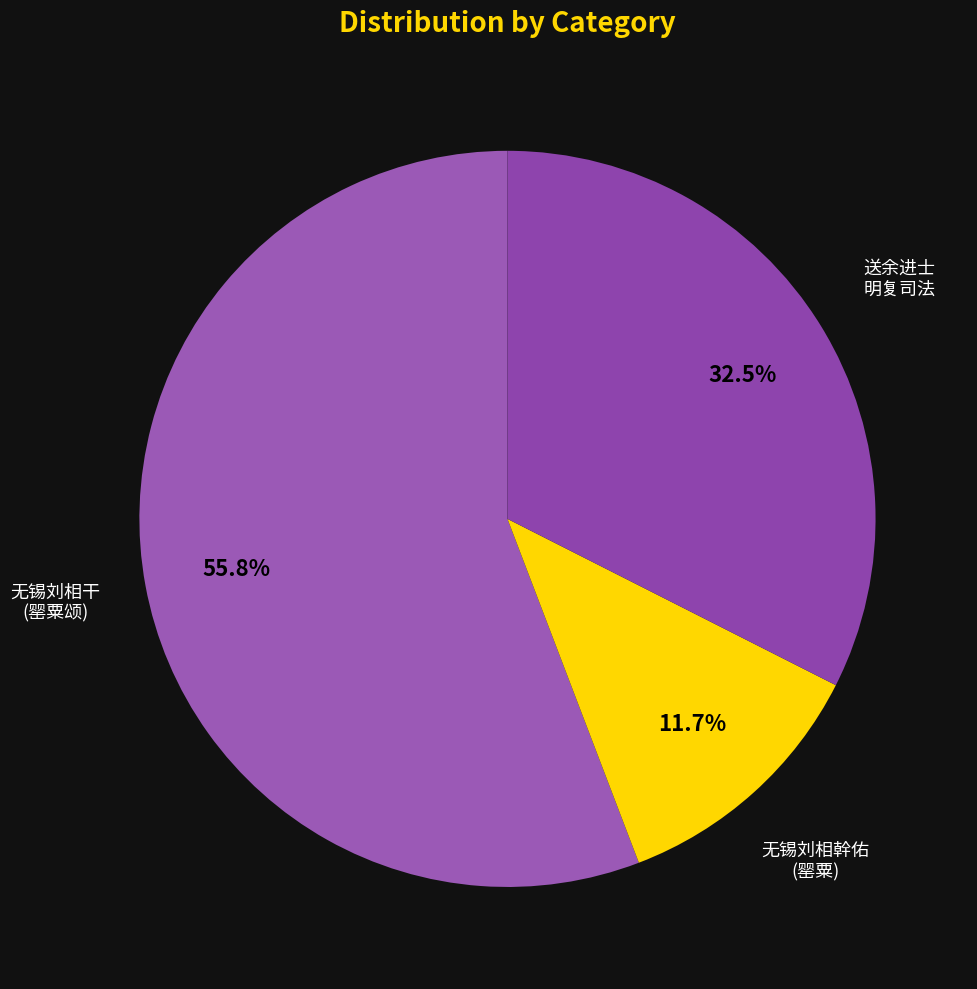

How many segments does this pie chart have?

3